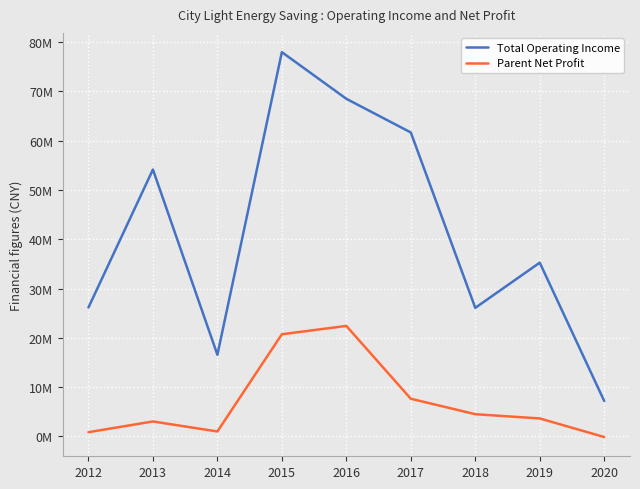

Which has a higher value, 2013 or 2018?

2013